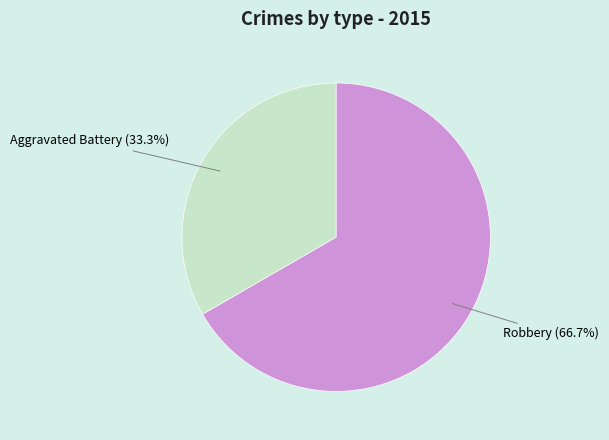

Does any single category account for the majority?

Yes